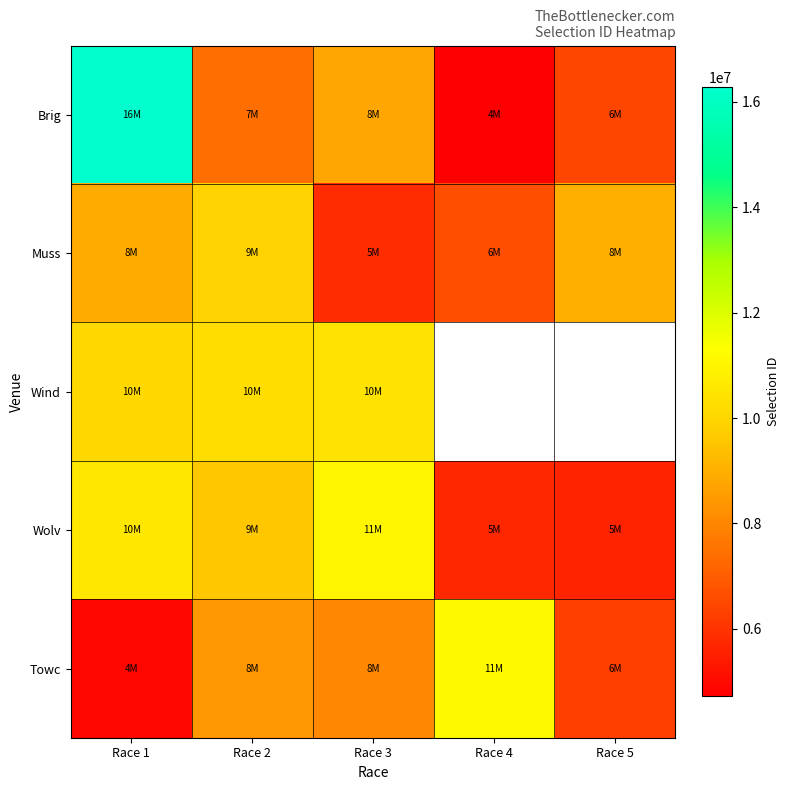

Rank the series at Race 2 from highest to lowest value.

Wind, Muss, Wolv, Towc, Brig